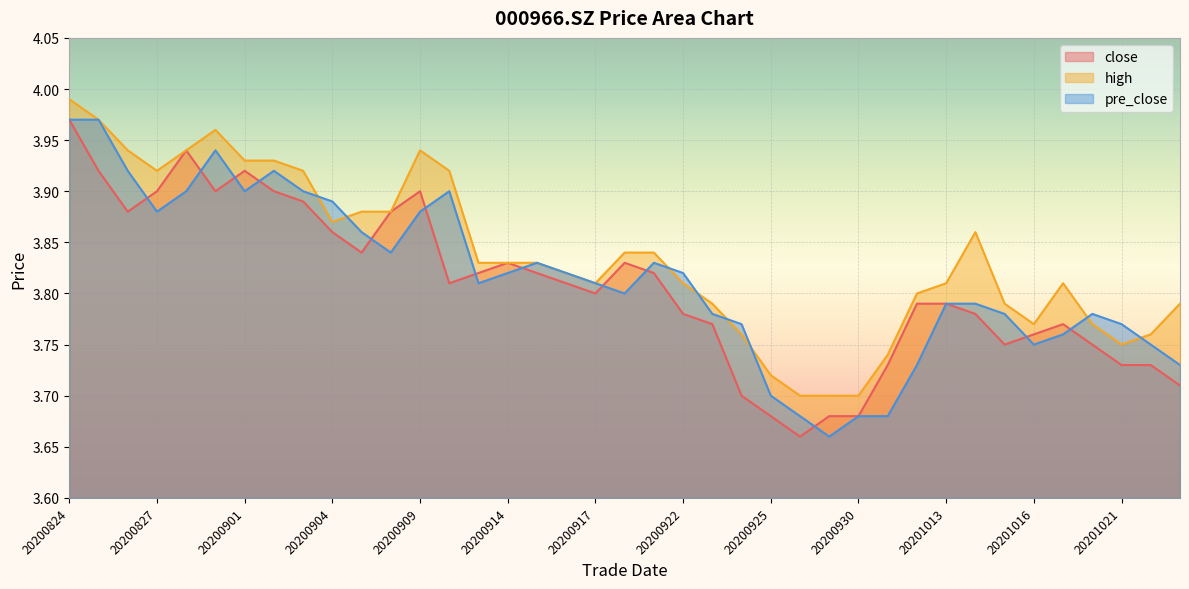

Which category has the lowest value in the close series?

20200928